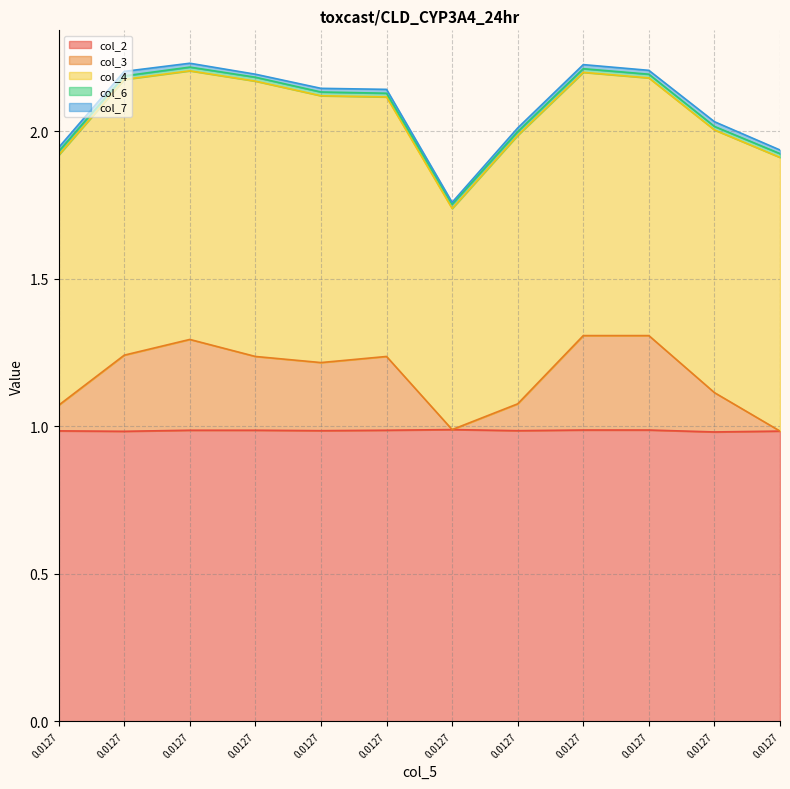

What is the total value across all series at 4?

2.1